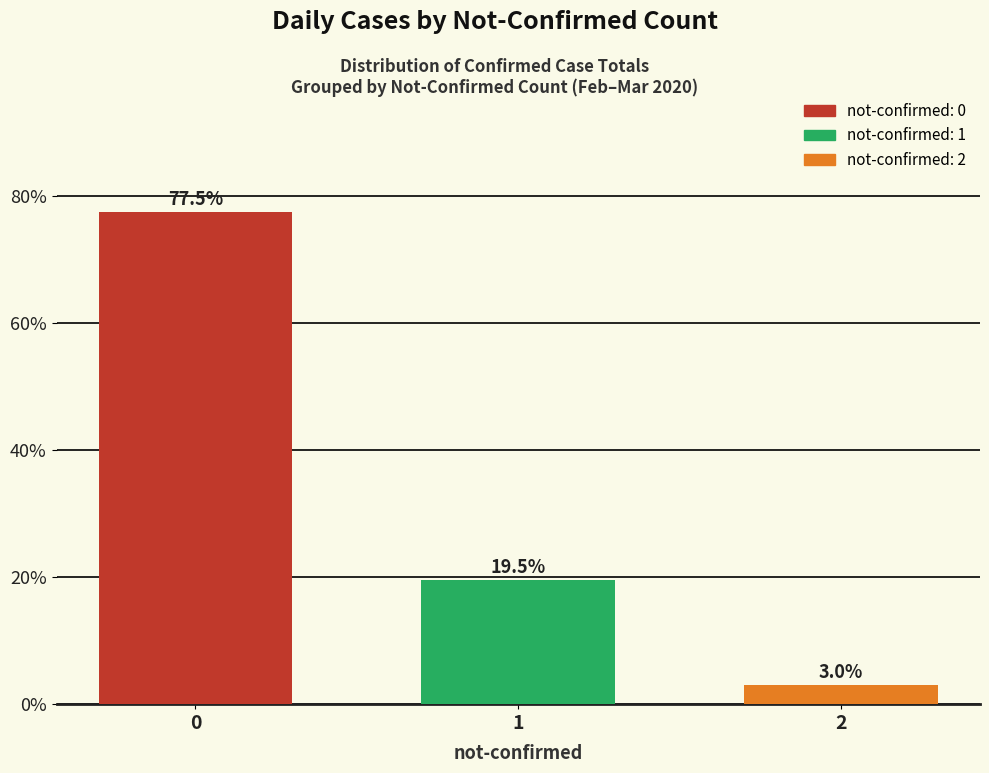

What is the sum of the values at 2 and 1?

22.5